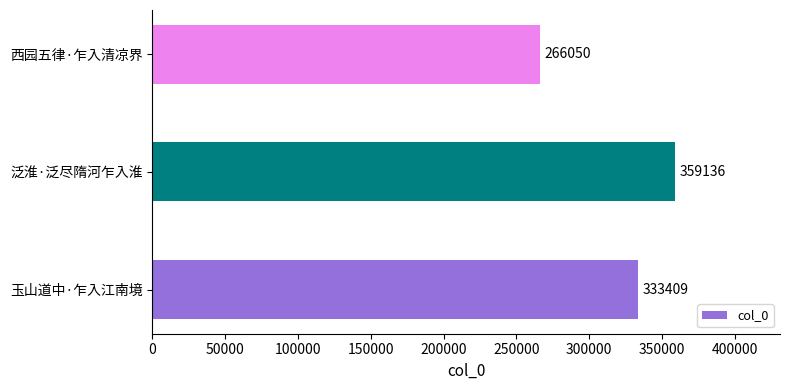

List the labels in order of value, smallest first.

西园五律·乍入清凉界, 玉山道中·乍入江南境, 泛淮·泛尽隋河乍入淮